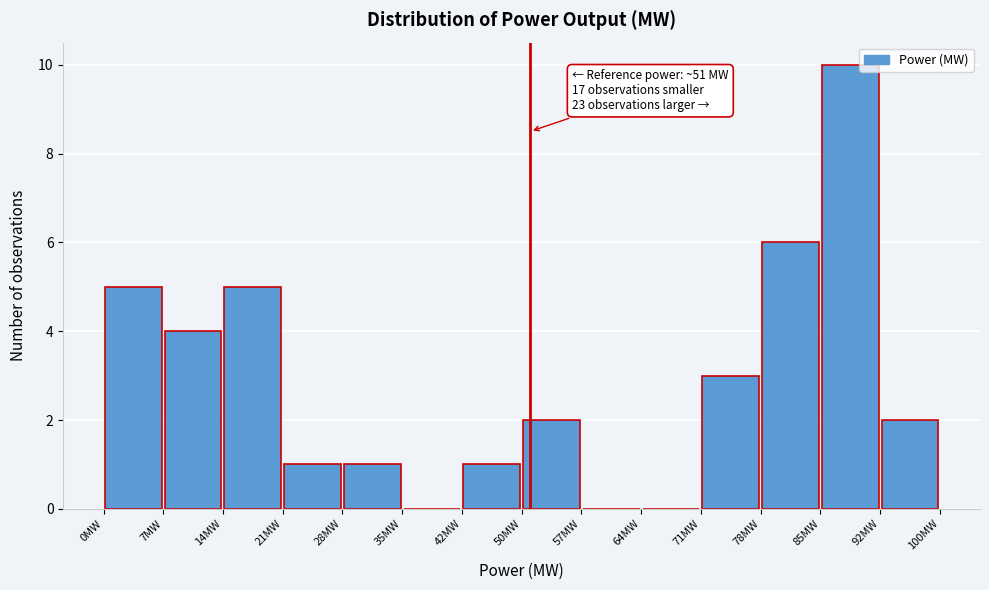

Which range on the x-axis has the tallest bar?

86 to 93